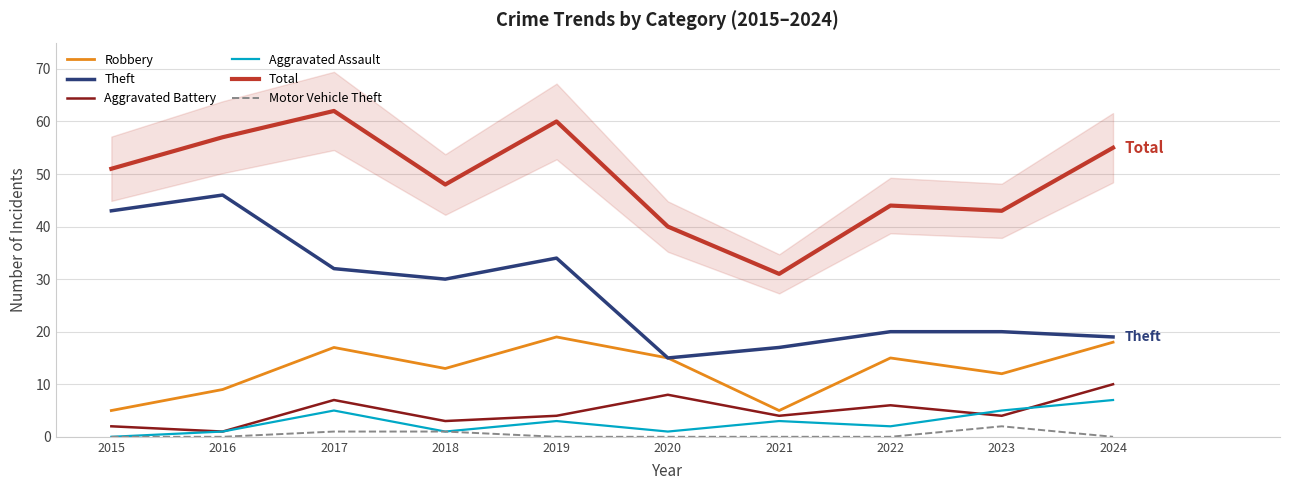

What is the value of the Aggravated Assault point at the 6th from the left?

1